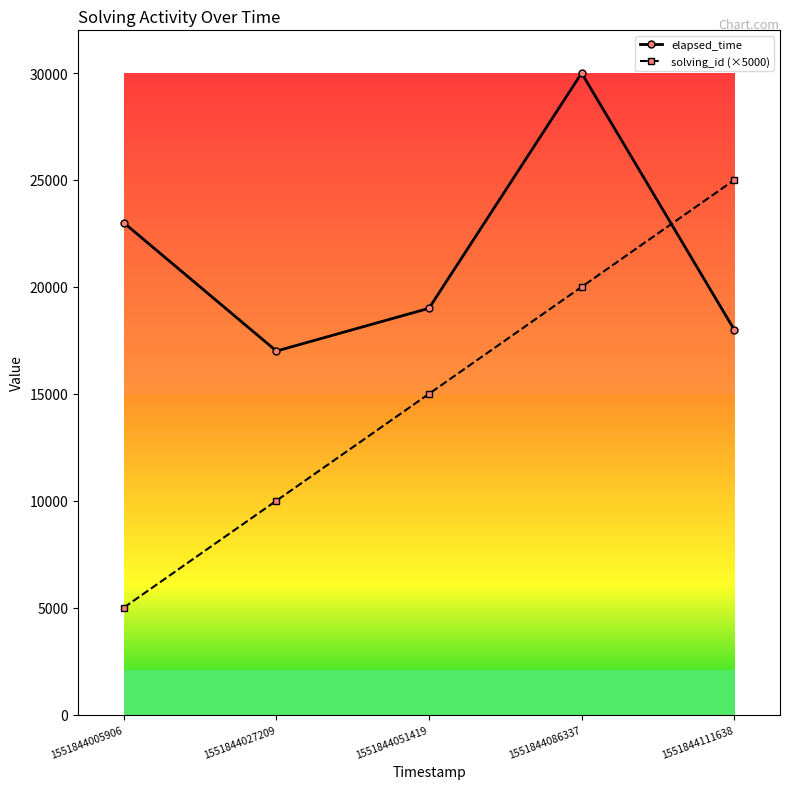

At 1551844005906, list the series in order from smallest to largest.

solving_id (×5000), elapsed_time